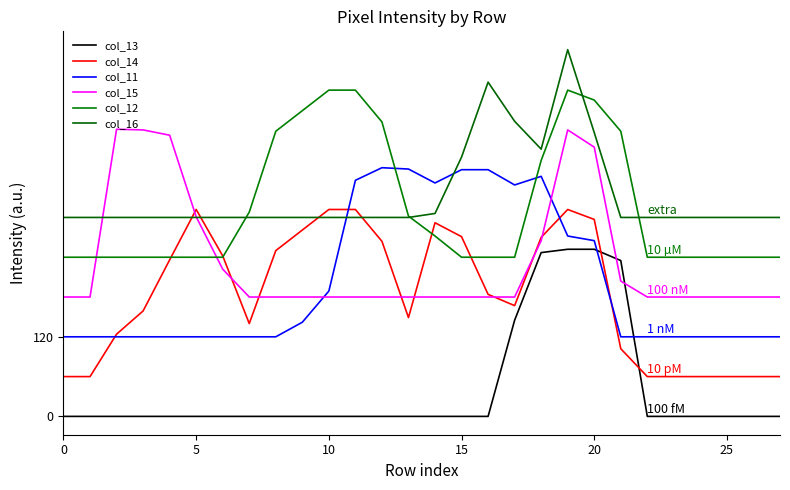

How many categories are shown in the chart?

28